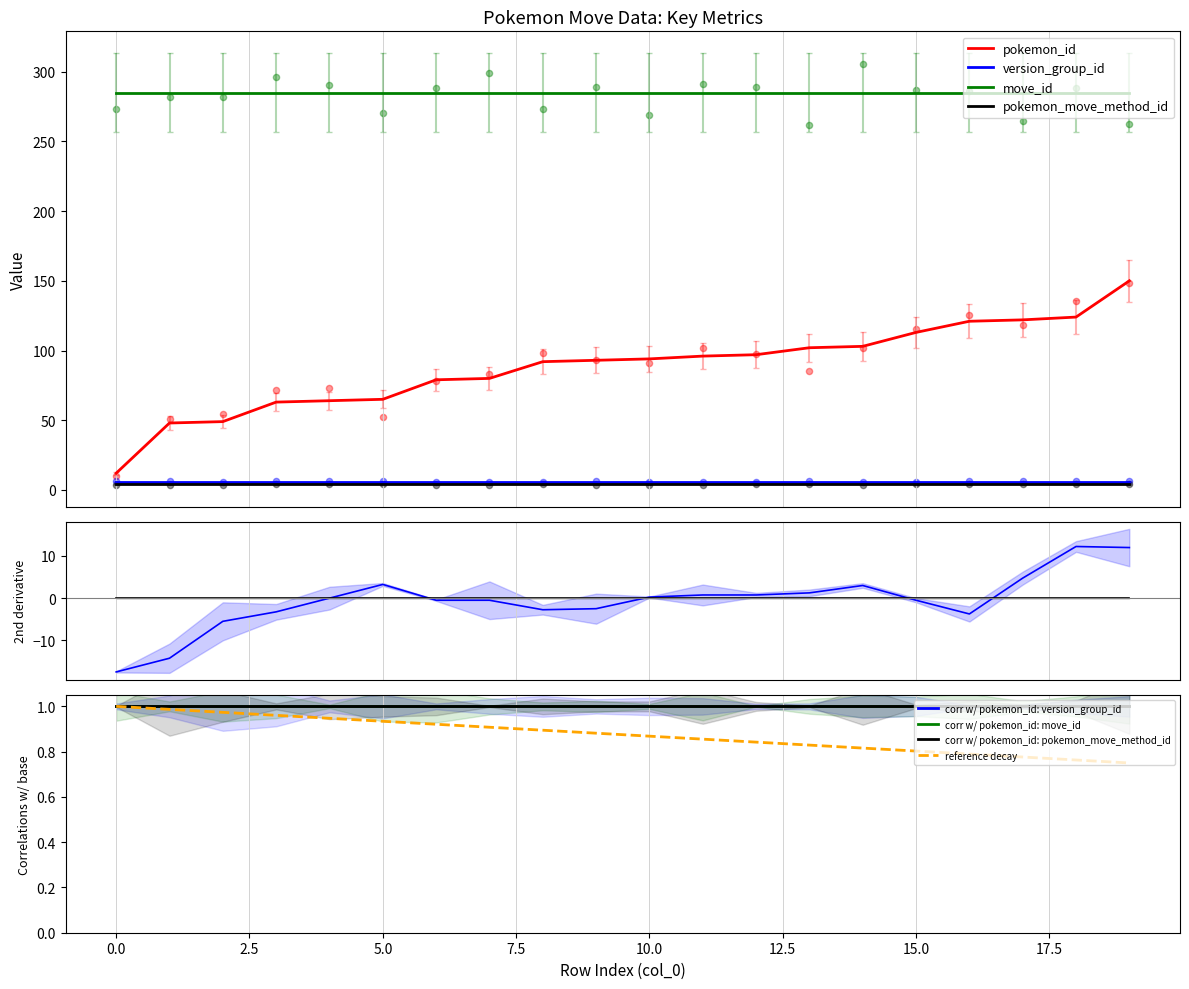

Which series has the largest total across all categories?

move_id